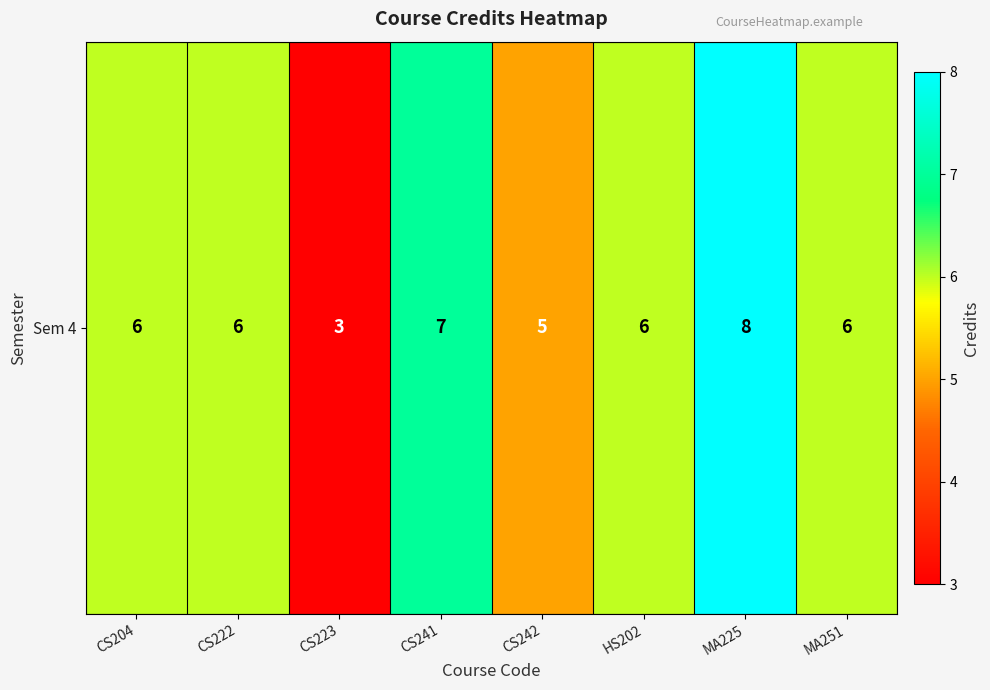

How many data points does each series have?

8